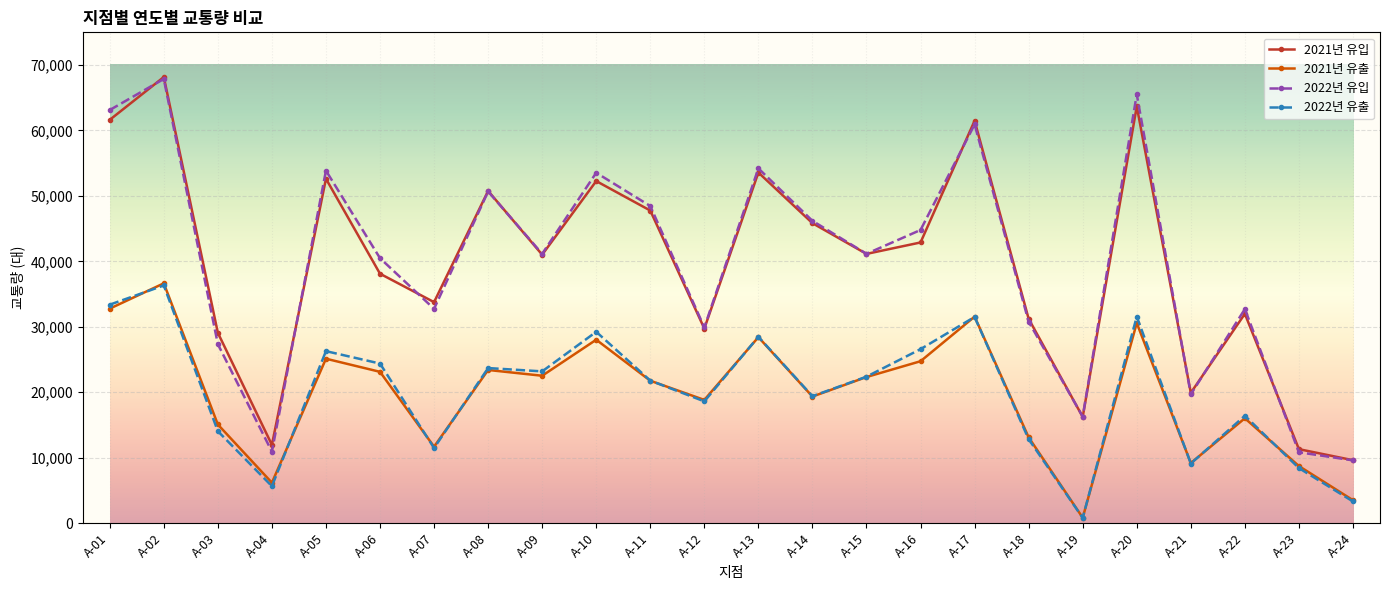

The 2021년 유입 series shows 16054 at A-24. True or false?

False